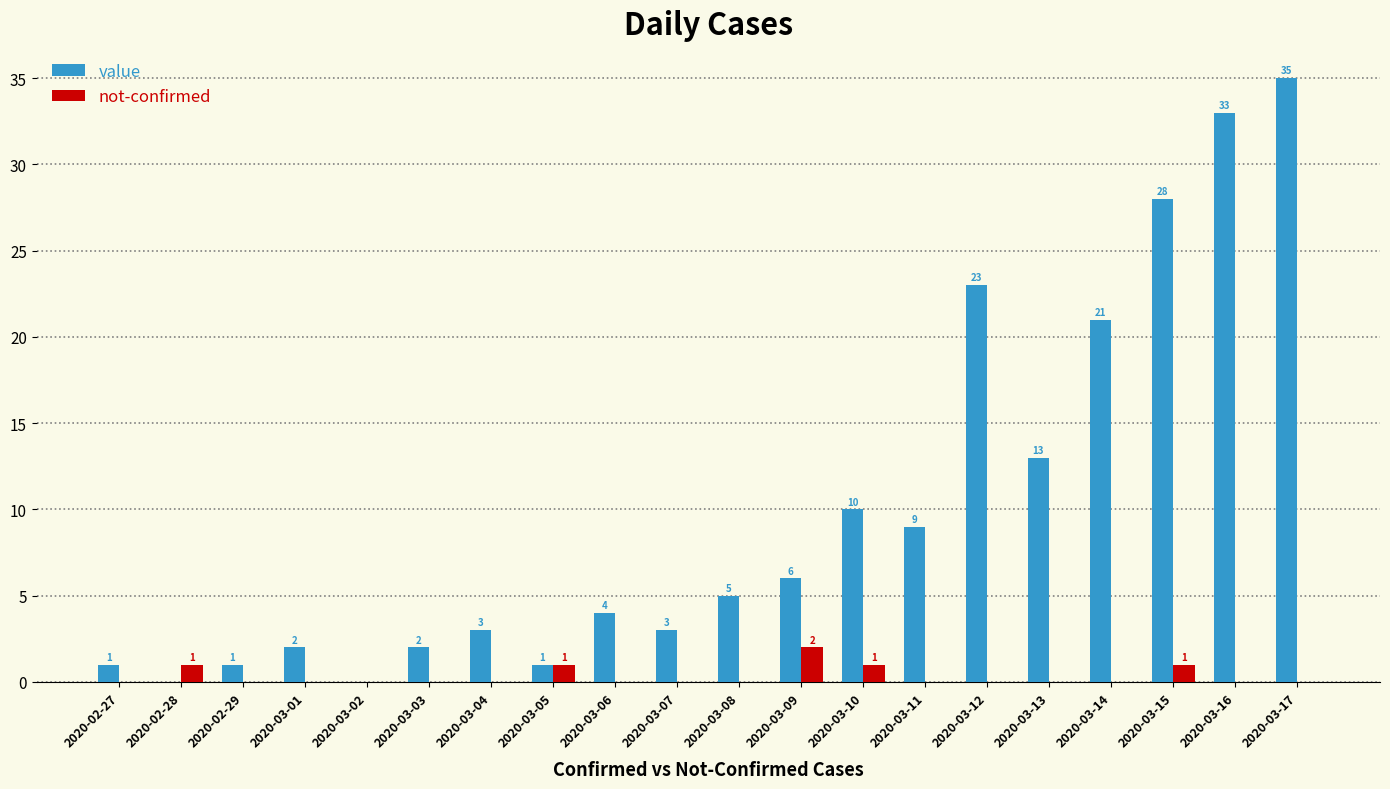

What is the total value across all series at 2020-03-07?

3